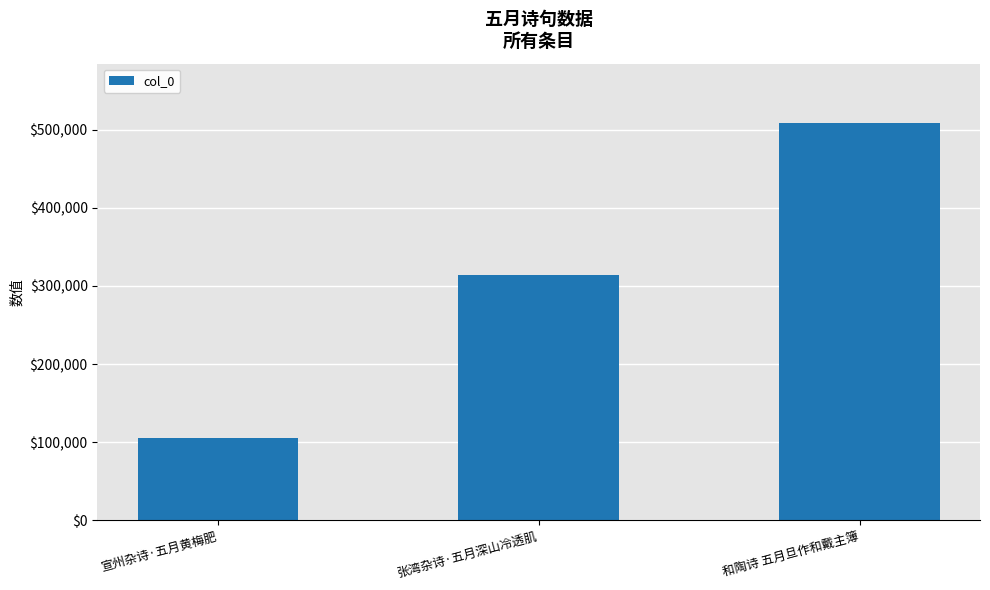

Reading right to left, transcribe all the data shown in this chart.

和陶诗 五月旦作和戴主簿=508340	张湾杂诗·五月深山冷透肌=314369	宣州杂诗·五月黄梅肥=105174